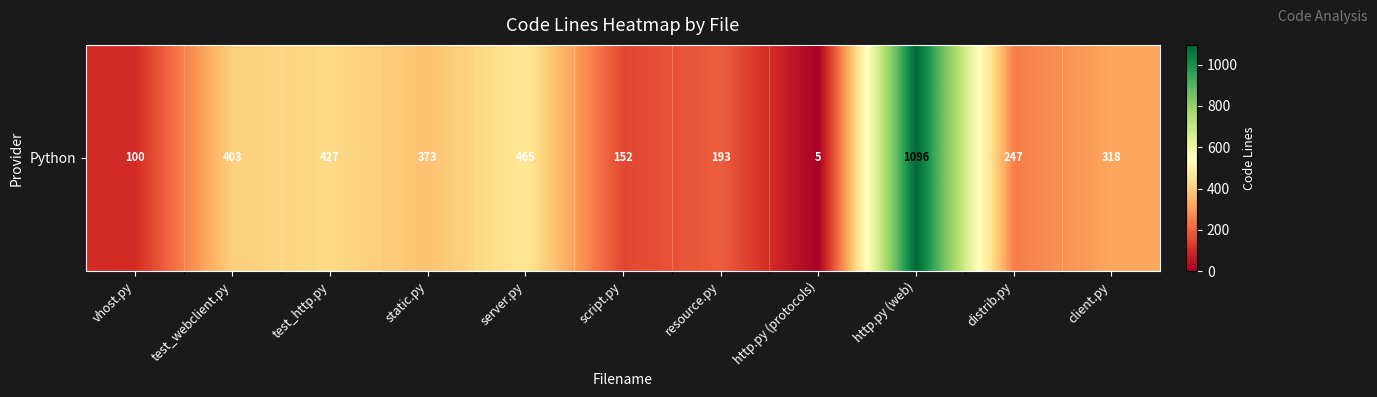

Reading left to right, what are all the values shown in this chart?

100	403	427	373	465	152	193	5	1096	247	318